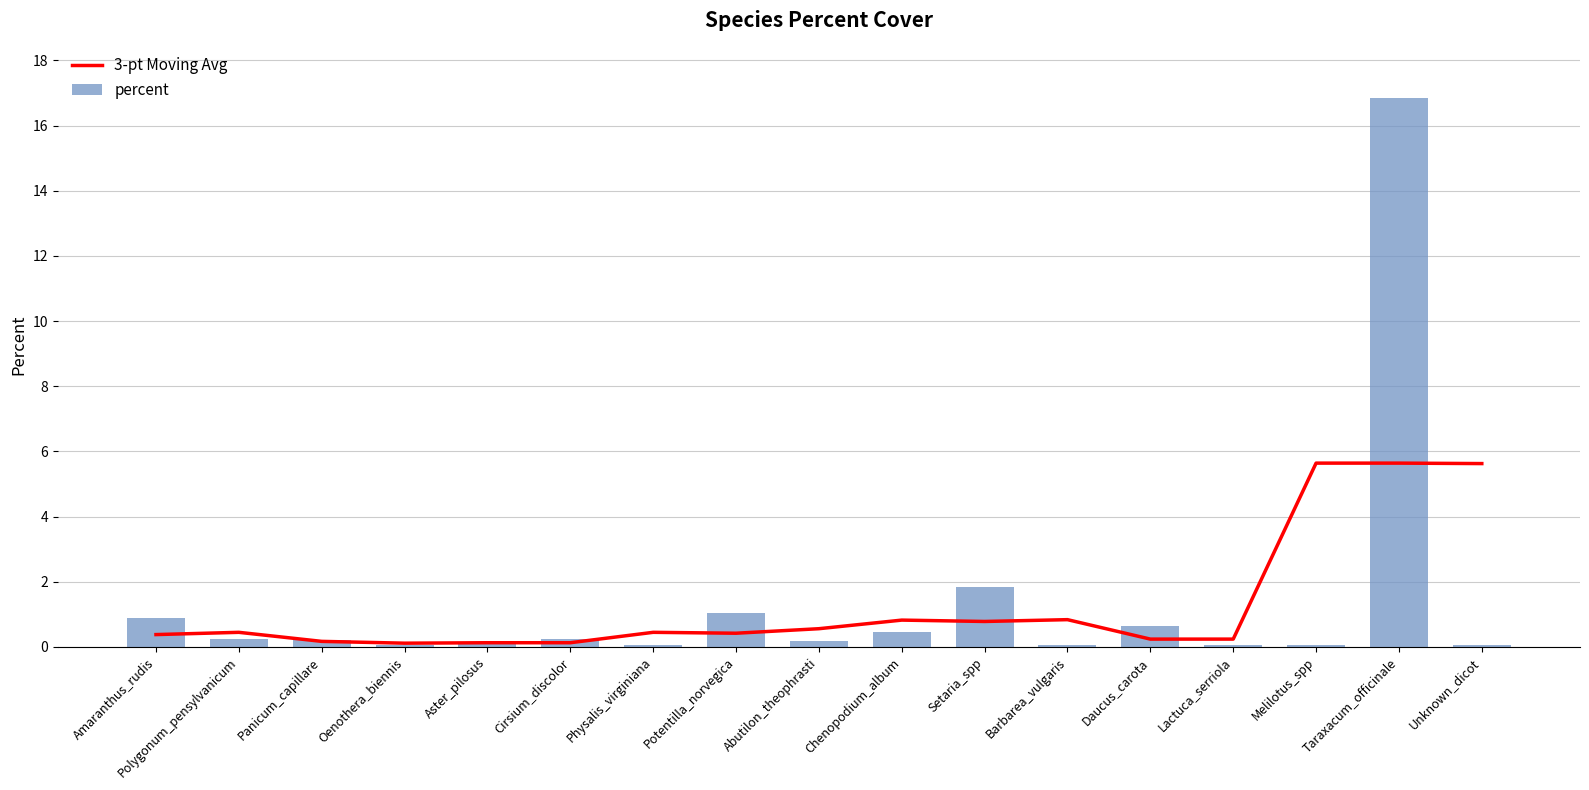

Which category has the lowest value in the 3-pt Moving Avg series?

Oenothera_biennis